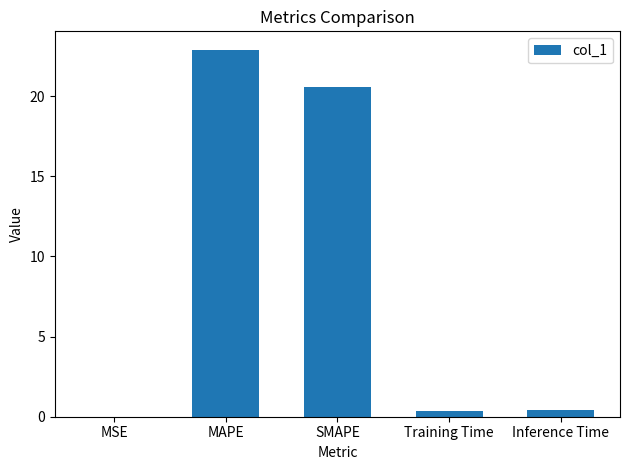

What is the maximum value shown in the chart?

22.9